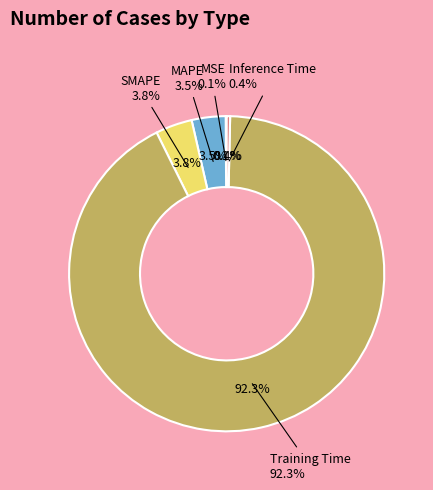

To the nearest percent, what is the difference between the largest and smallest slice percentages?

92%